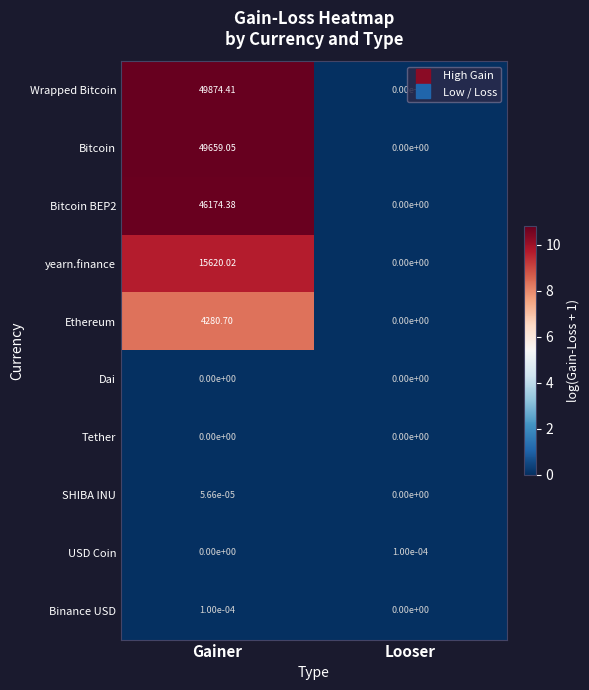

At which label does Bitcoin BEP2 reach its peak?

Gainer